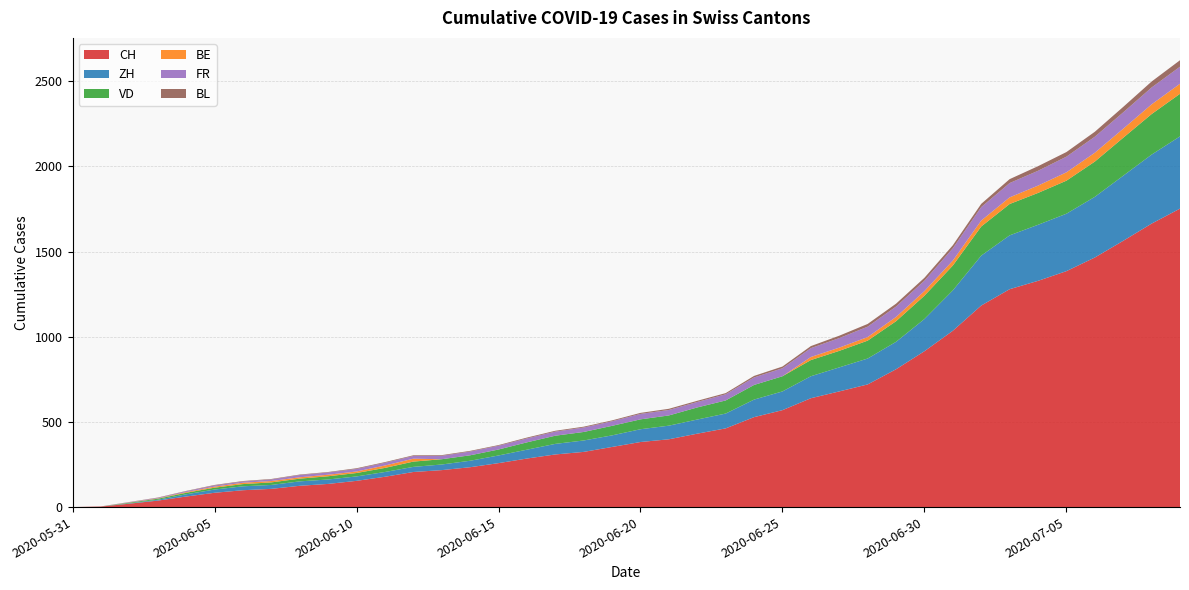

Reading left to right, extract all data points from this chart.

CH: 2020-05-31=0	2020-06-01=3	2020-06-02=20	2020-06-03=38	2020-06-04=62	2020-06-05=84	2020-06-06=99	2020-06-07=107	2020-06-08=125	2020-06-09=136	2020-06-10=154	2020-06-11=178	2020-06-12=206	2020-06-13=217	2020-06-14=234	2020-06-15=258	2020-06-16=285	2020-06-17=309	2020-06-18=324	2020-06-19=353	2020-06-20=382	2020-06-21=398	2020-06-22=431	2020-06-23=462	2020-06-24=528	2020-06-25=569	2020-06-26=639	2020-06-27=679	2020-06-28=720	2020-06-29=809	2020-06-30=915	2020-07-01=1035	2020-07-02=1183	2020-07-03=1279	2020-07-04=1328	2020-07-05=1385	2020-07-06=1465	2020-07-07=1563	2020-07-08=1664	2020-07-09=1752
ZH: 2020-05-31=0	2020-06-01=0	2020-06-02=2	2020-06-03=5	2020-06-04=13	2020-06-05=19	2020-06-06=23	2020-06-07=23	2020-06-08=26	2020-06-09=26	2020-06-10=26	2020-06-11=28	2020-06-12=30	2020-06-13=33	2020-06-14=38	2020-06-15=45	2020-06-16=52	2020-06-17=62	2020-06-18=67	2020-06-19=68	2020-06-20=75	2020-06-21=80	2020-06-22=83	2020-06-23=87	2020-06-24=103	2020-06-25=110	2020-06-26=129	2020-06-27=141	2020-06-28=152	2020-06-29=161	2020-06-30=189	2020-07-01=237	2020-07-02=293	2020-07-03=316	2020-07-04=329	2020-07-05=337	2020-07-06=356	2020-07-07=382	2020-07-08=405	2020-07-09=424
VD: 2020-05-31=0	2020-06-01=0	2020-06-02=4	2020-06-03=6	2020-06-04=9	2020-06-05=11	2020-06-06=13	2020-06-07=15	2020-06-08=16	2020-06-09=19	2020-06-10=20	2020-06-11=24	2020-06-12=31	2020-06-13=31	2020-06-14=32	2020-06-15=35	2020-06-16=43	2020-06-17=48	2020-06-18=50	2020-06-19=56	2020-06-20=58	2020-06-21=60	2020-06-22=71	2020-06-23=77	2020-06-24=86	2020-06-25=89	2020-06-26=95	2020-06-27=97	2020-06-28=105	2020-06-29=121	2020-06-30=137	2020-07-01=146	2020-07-02=171	2020-07-03=184	2020-07-04=187	2020-07-05=194	2020-07-06=207	2020-07-07=223	2020-07-08=238	2020-07-09=250
BE: 2020-05-31=0	2020-06-01=0	2020-06-02=1	2020-06-03=2	2020-06-04=4	2020-06-05=6	2020-06-06=8	2020-06-07=8	2020-06-08=8	2020-06-09=9	2020-06-10=9	2020-06-11=14	2020-06-12=17	2020-06-13=0	2020-06-14=0	2020-06-15=0	2020-06-16=0	2020-06-17=0	2020-06-18=0	2020-06-19=0	2020-06-20=0	2020-06-21=0	2020-06-22=0	2020-06-23=0	2020-06-24=0	2020-06-25=0	2020-06-26=18	2020-06-27=19	2020-06-28=21	2020-06-29=25	2020-06-30=27	2020-07-01=29	2020-07-02=35	2020-07-03=39	2020-07-04=43	2020-07-05=49	2020-07-06=52	2020-07-07=53	2020-07-08=57	2020-07-09=59
FR: 2020-05-31=0	2020-06-01=0	2020-06-02=2	2020-06-03=3	2020-06-04=5	2020-06-05=7	2020-06-06=7	2020-06-07=9	2020-06-08=13	2020-06-09=13	2020-06-10=15	2020-06-11=16	2020-06-12=16	2020-06-13=20	2020-06-14=22	2020-06-15=22	2020-06-16=23	2020-06-17=24	2020-06-18=26	2020-06-19=27	2020-06-20=32	2020-06-21=32	2020-06-22=32	2020-06-23=36	2020-06-24=44	2020-06-25=47	2020-06-26=52	2020-06-27=56	2020-06-28=61	2020-06-29=61	2020-06-30=61	2020-07-01=72	2020-07-02=79	2020-07-03=84	2020-07-04=87	2020-07-05=92	2020-07-06=94	2020-07-07=96	2020-07-08=99	2020-07-09=100
BL: 2020-05-31=0	2020-06-01=1	2020-06-02=1	2020-06-03=2	2020-06-04=2	2020-06-05=3	2020-06-06=3	2020-06-07=3	2020-06-08=3	2020-06-09=3	2020-06-10=4	2020-06-11=4	2020-06-12=4	2020-06-13=4	2020-06-14=4	2020-06-15=4	2020-06-16=5	2020-06-17=5	2020-06-18=5	2020-06-19=5	2020-06-20=6	2020-06-21=7	2020-06-22=7	2020-06-23=7	2020-06-24=9	2020-06-25=10	2020-06-26=12	2020-06-27=14	2020-06-28=16	2020-06-29=17	2020-06-30=17	2020-07-01=18	2020-07-02=19	2020-07-03=23	2020-07-04=27	2020-07-05=27	2020-07-06=29	2020-07-07=32	2020-07-08=35	2020-07-09=38